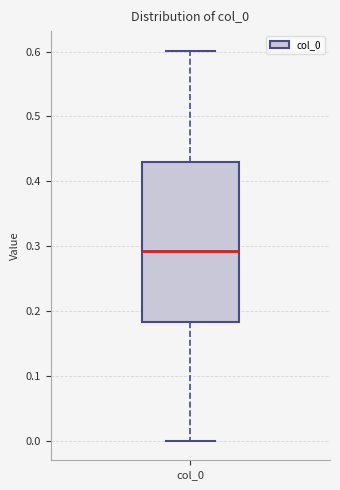

Transcribe this box plot: give where the median line is, the range the box spans, and where the two whiskers end, as read against the y-axis. The values are not printed on the chart, so give them approximately, as read against the axis.

median 0.29, box 0.18 to 0.43, whiskers 0.00 to 0.60